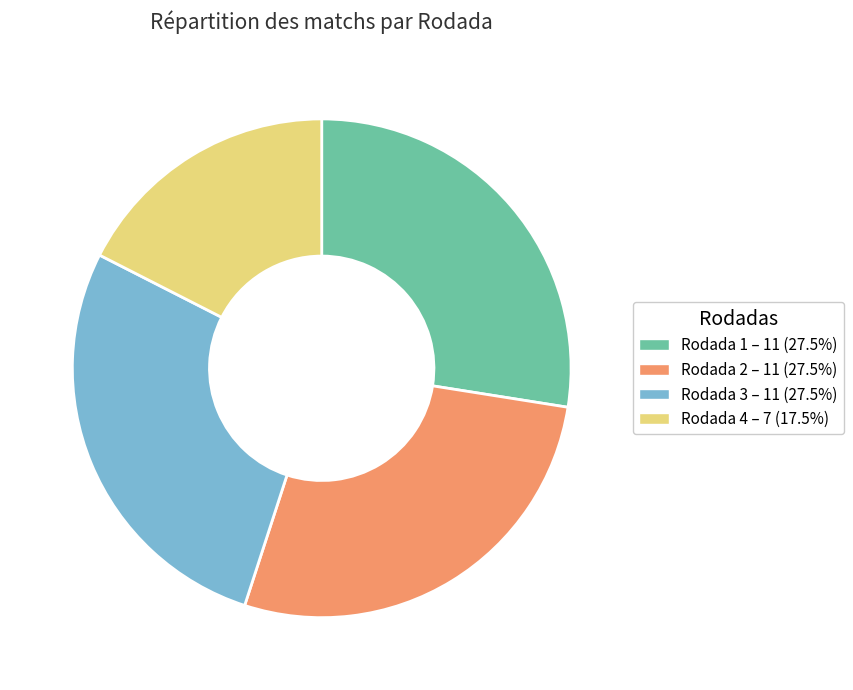

The Rodada 3 slice represents 28% of the pie. True or false?

True